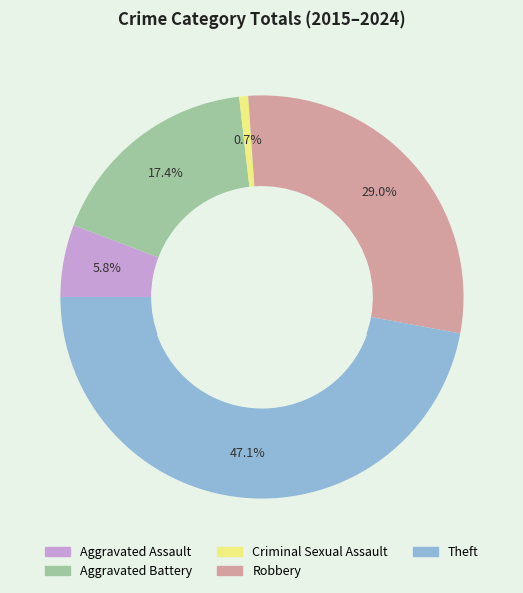

Is Theft the majority of the pie?

No